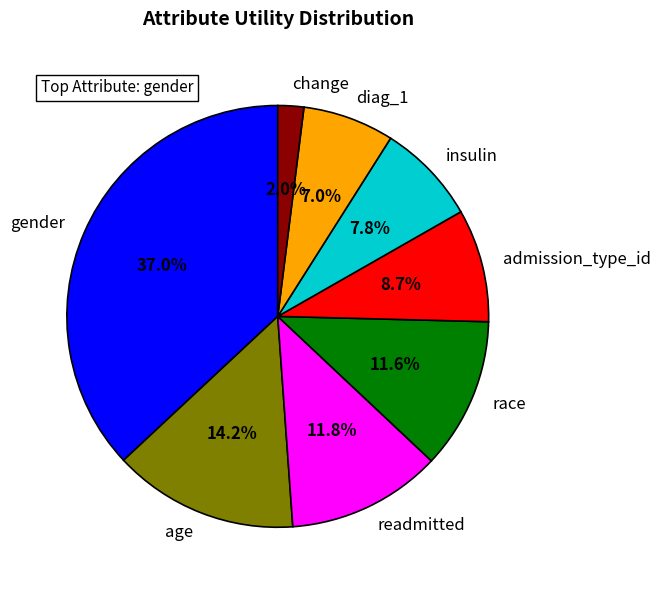

What percentage is the race slice, to the nearest percent?

12%